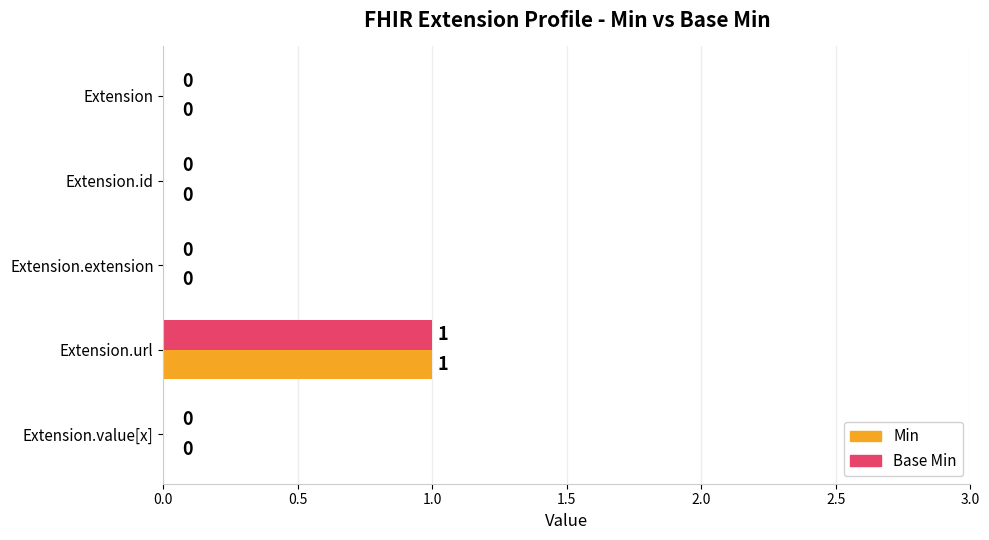

True or false: Base Min has a value of 0 at Extension.

True